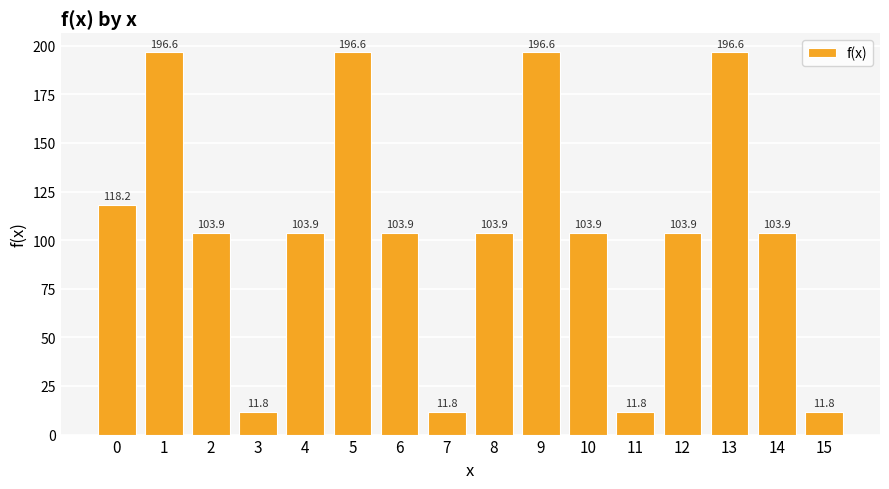

What is the ratio of the value at 11 to the value at 13?

0.1